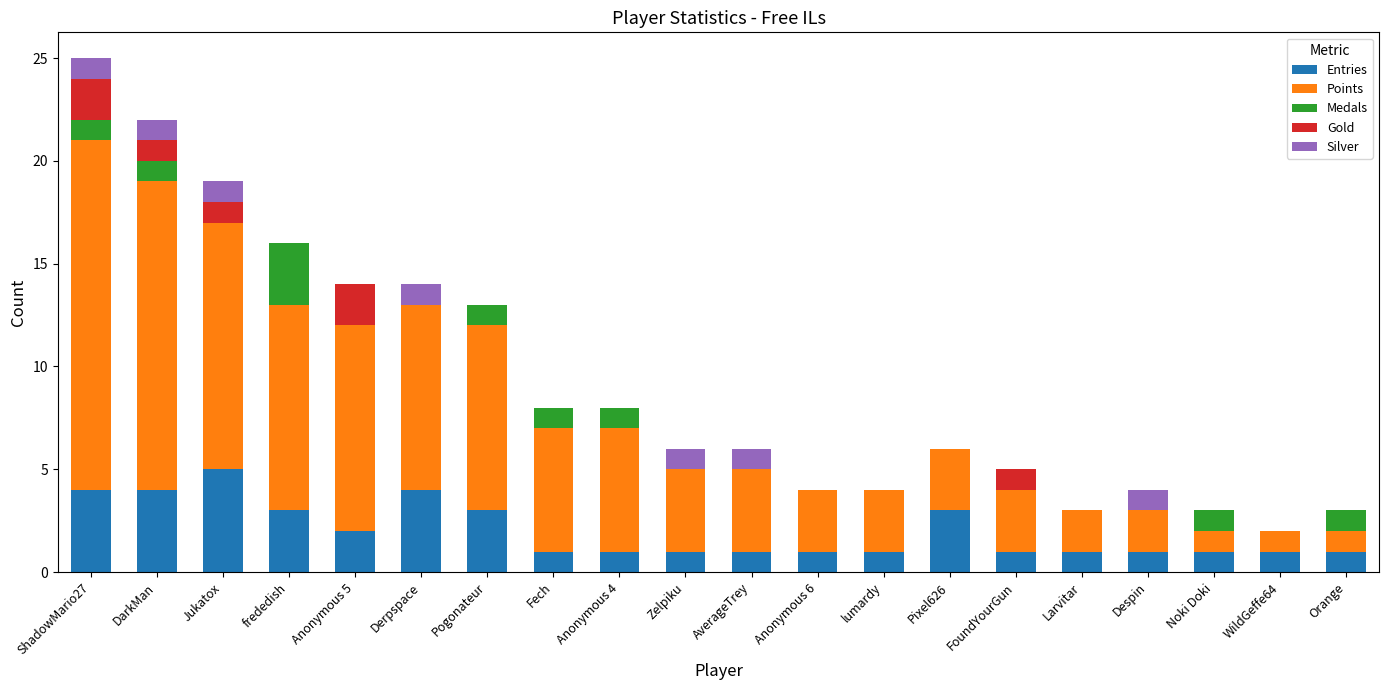

Does the chart contain stacked bars?

Yes